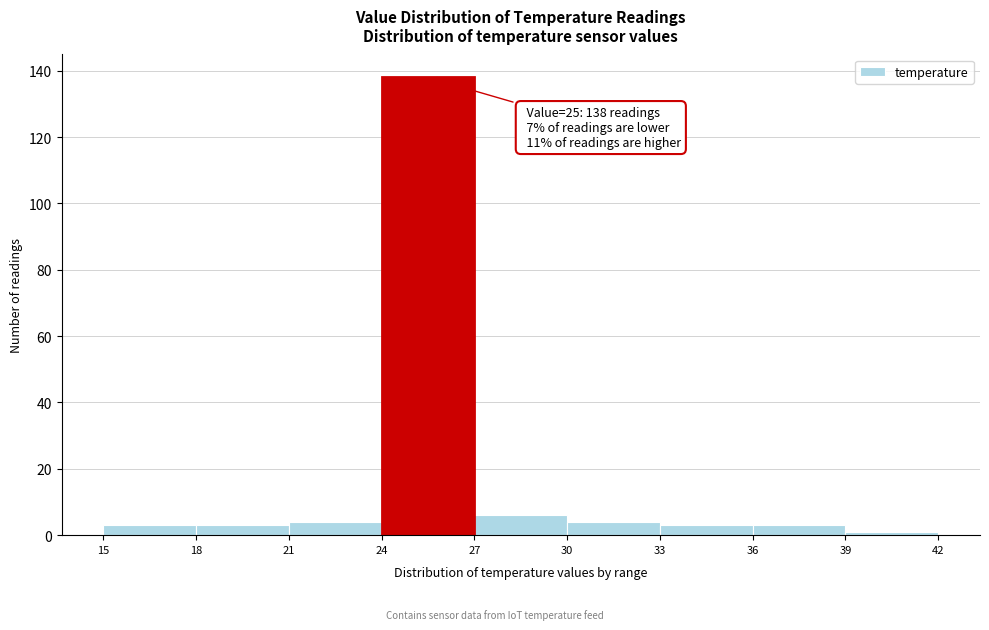

Over which range of the x-axis is the bar tallest?

24 to 27